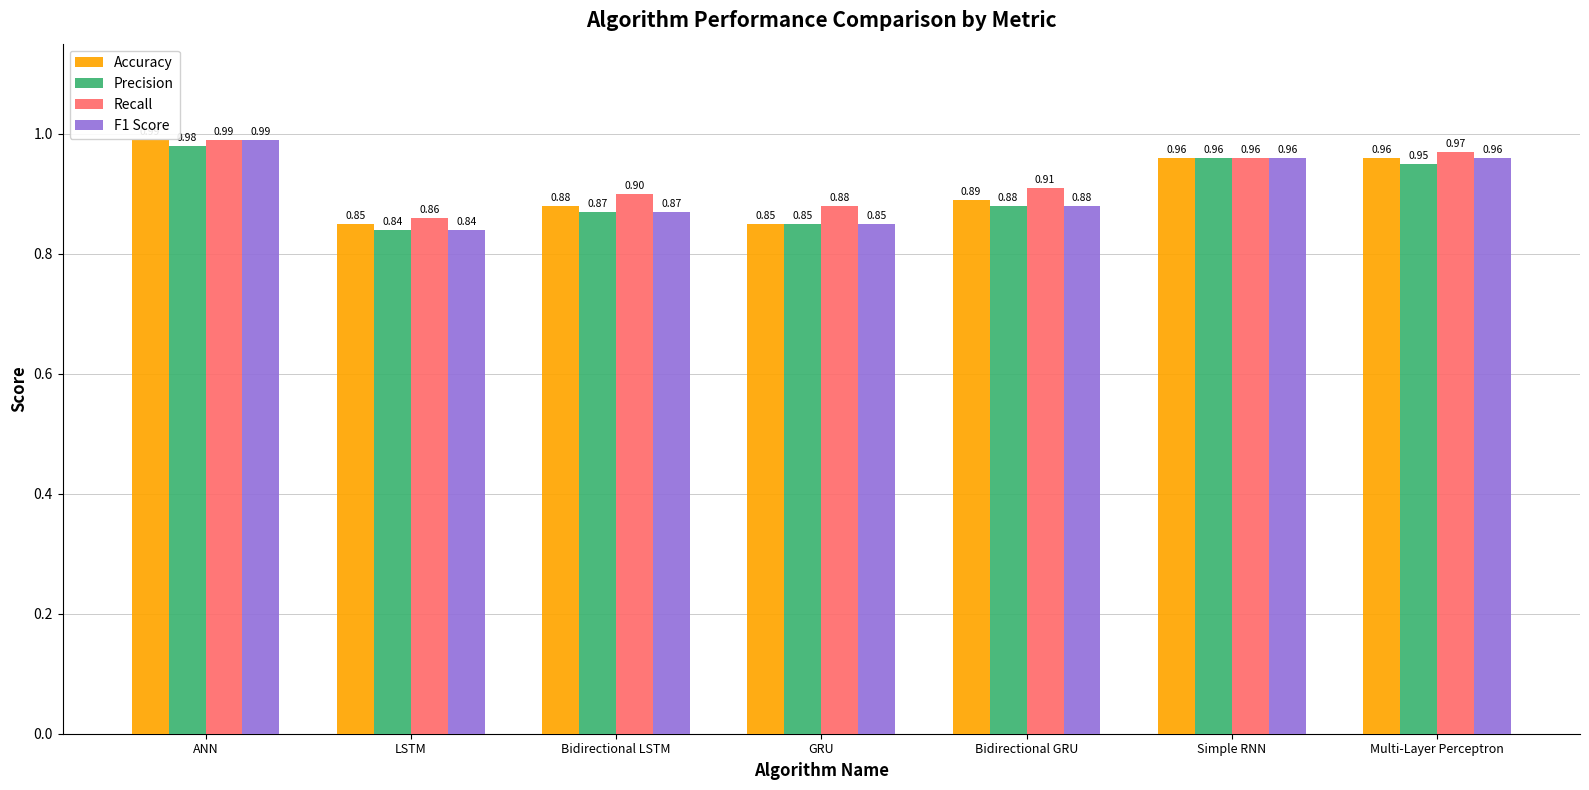

What is the average value of the Precision series?

0.9